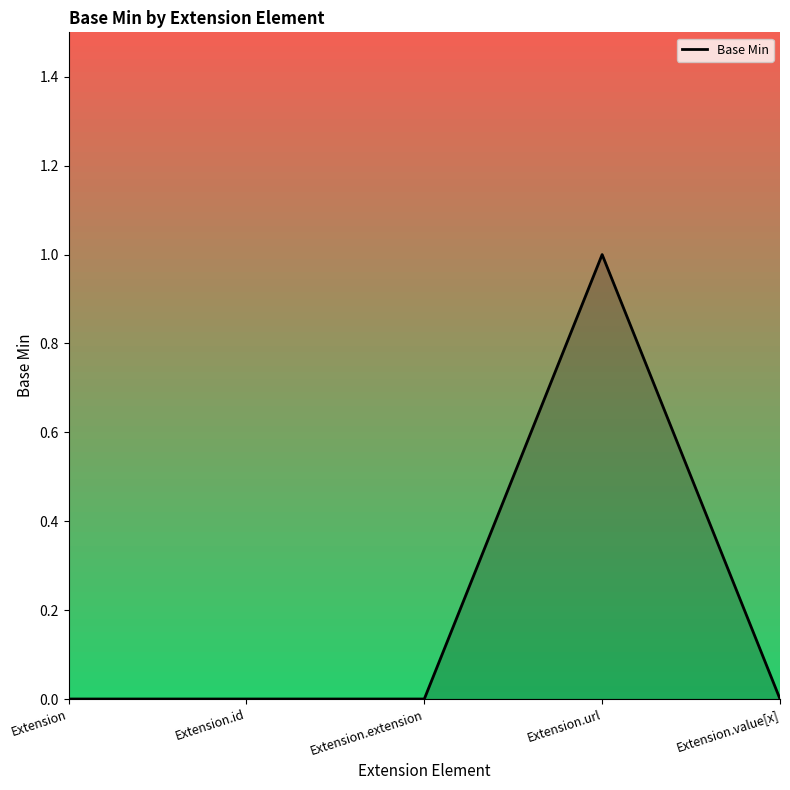

What position from the left is Extension.id?

2